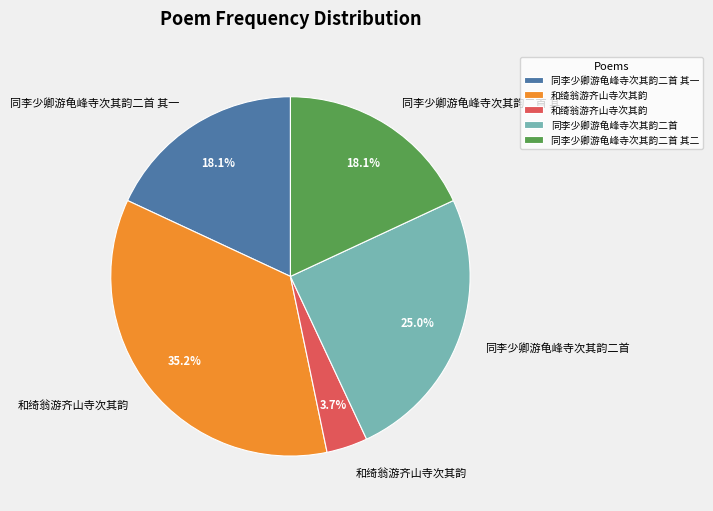

Is there any slice that represents more than half of the pie?

No